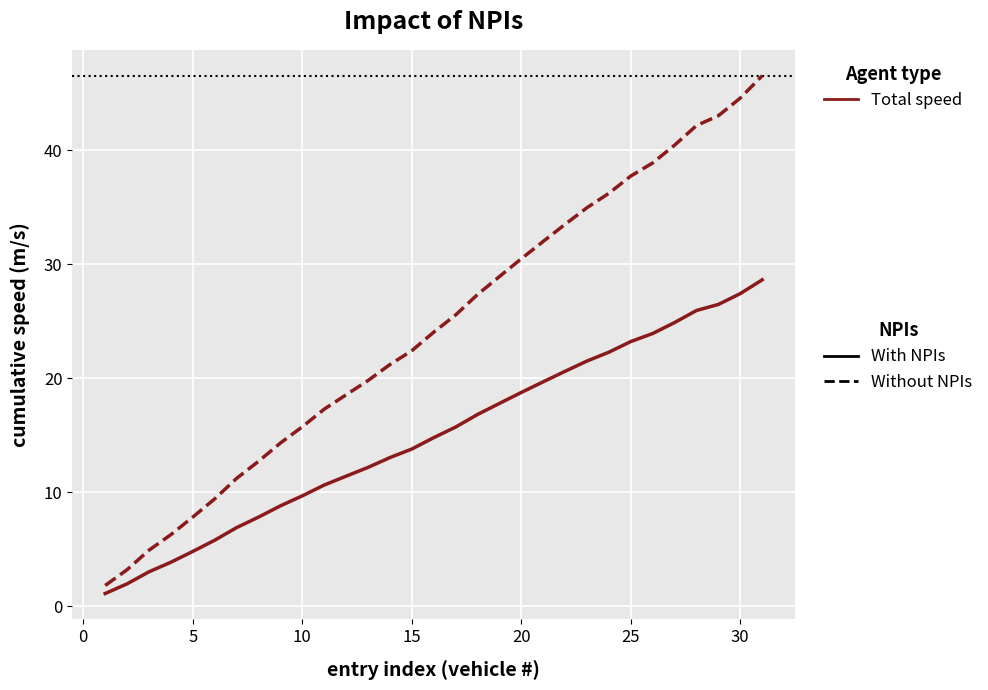

What is the average value of the Without NPIs series?

24.3